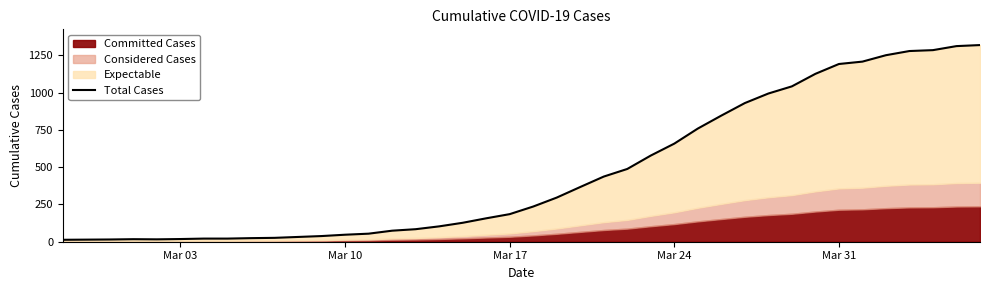

What is the average value?

467